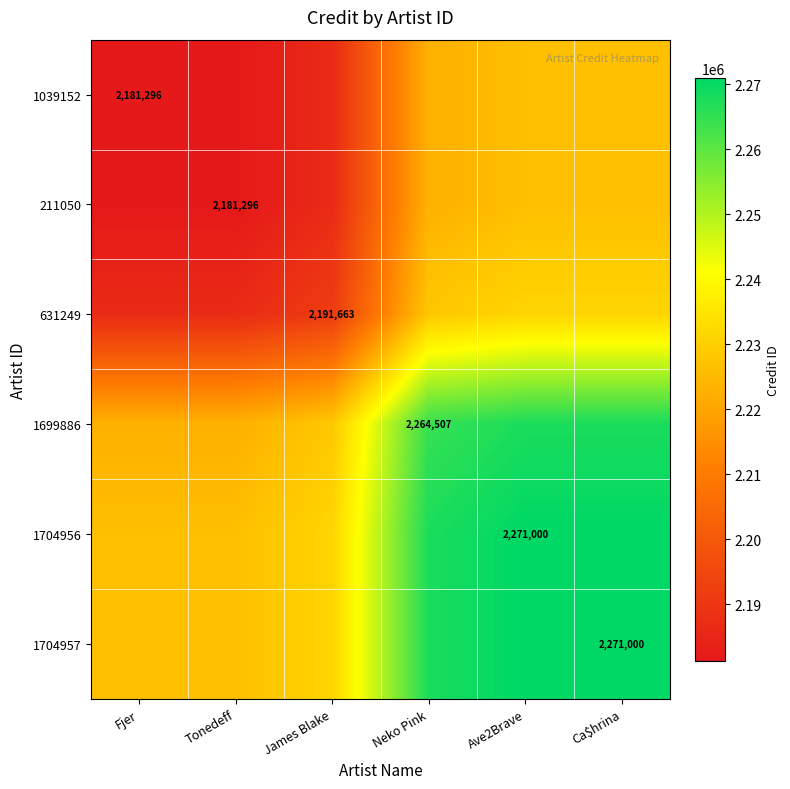

True or false: 1704957 has a value of 2271000.0 at Ca$hrina.

True